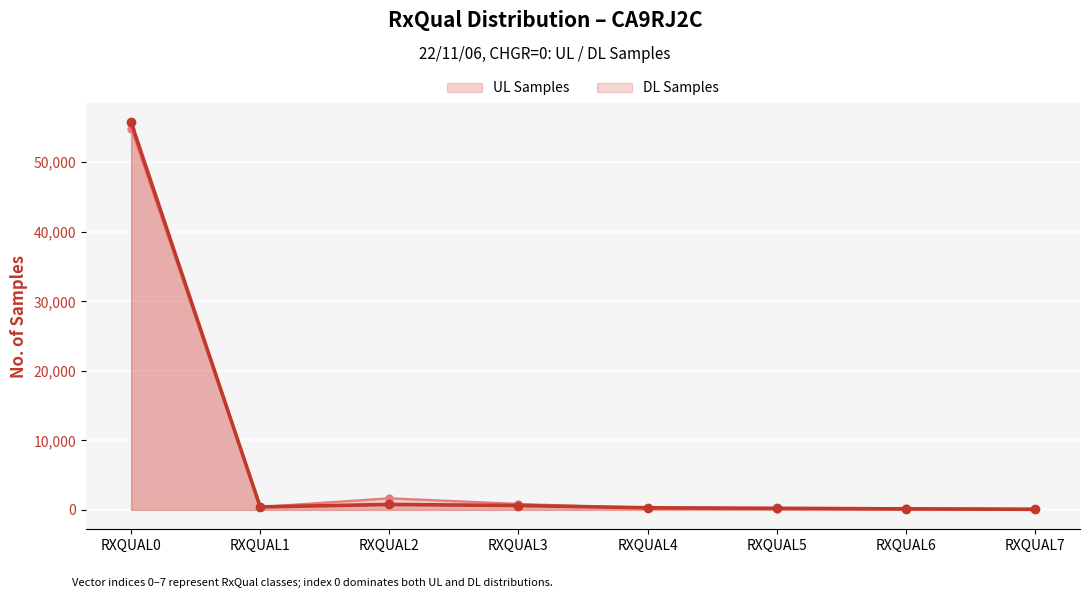

What is the sum of all UL Samples values?

58624